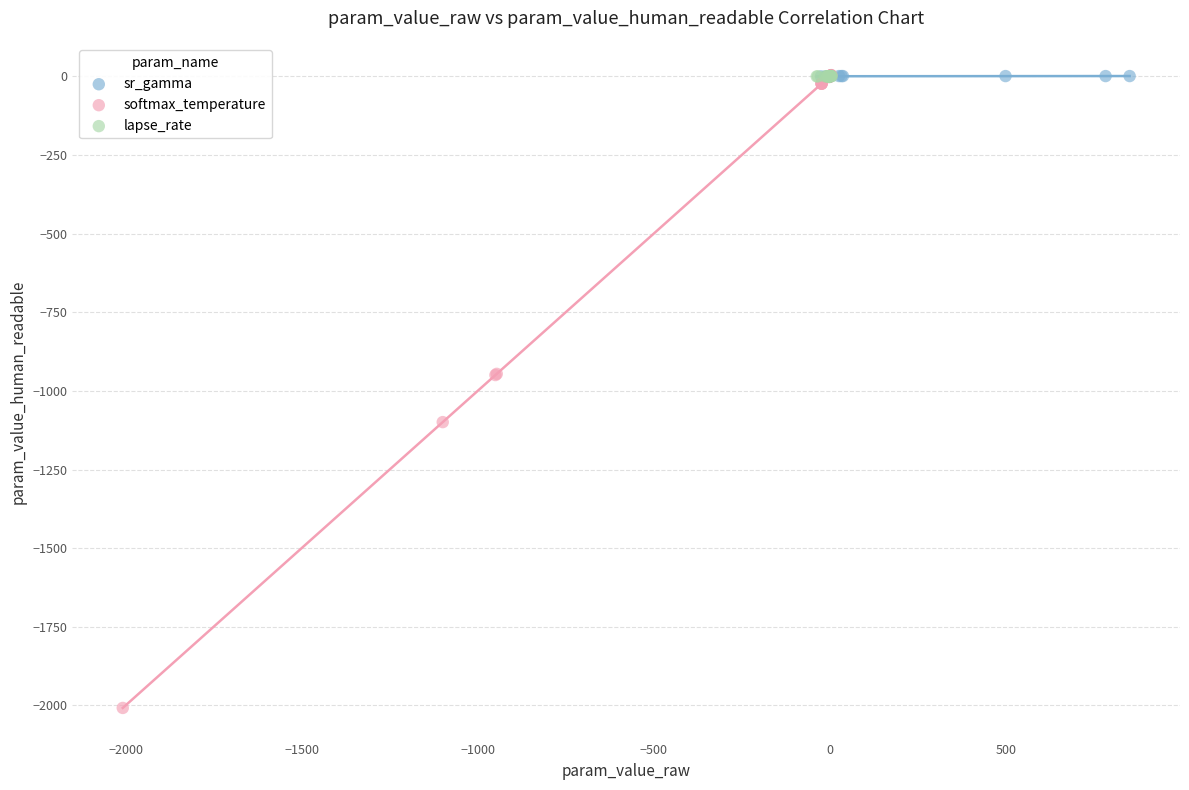

Which series has the largest Y range (max minus min)?

softmax_temperature